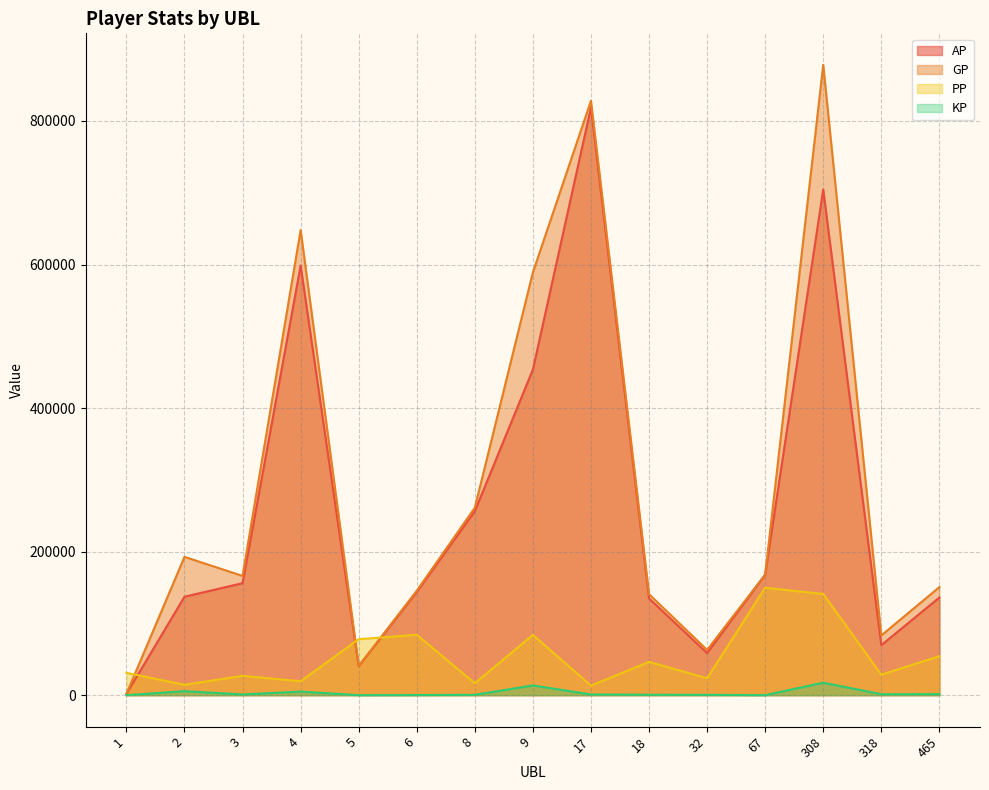

What is the sum of all PP values?

811478.0